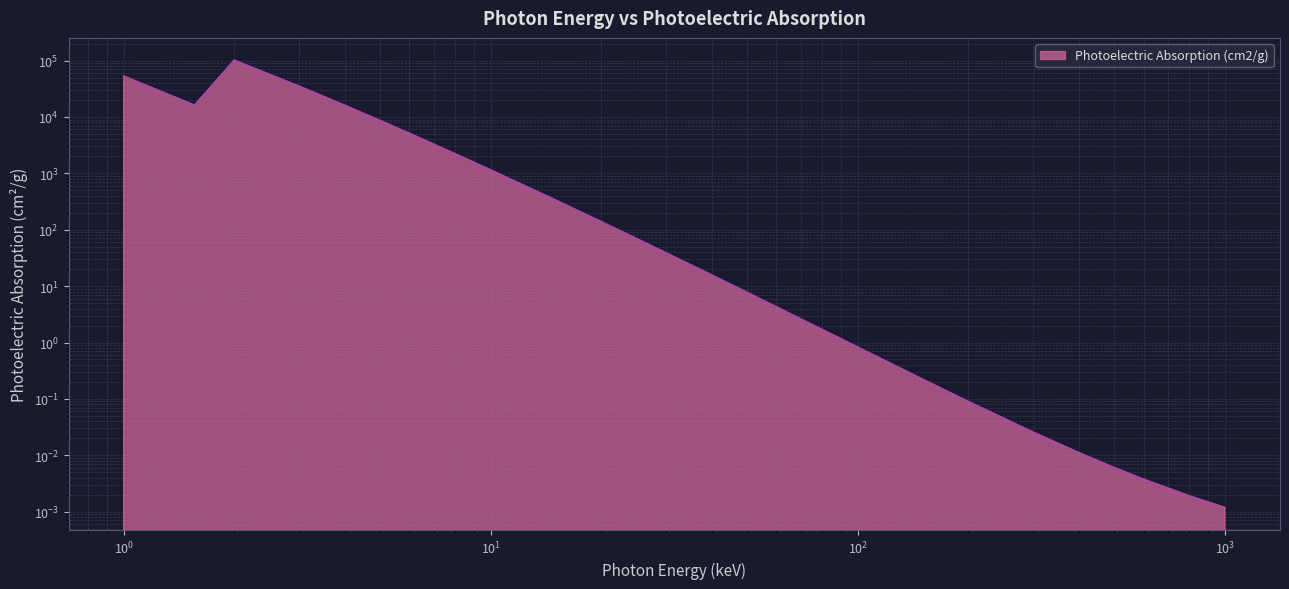

What is the sum of all values?

257329.2